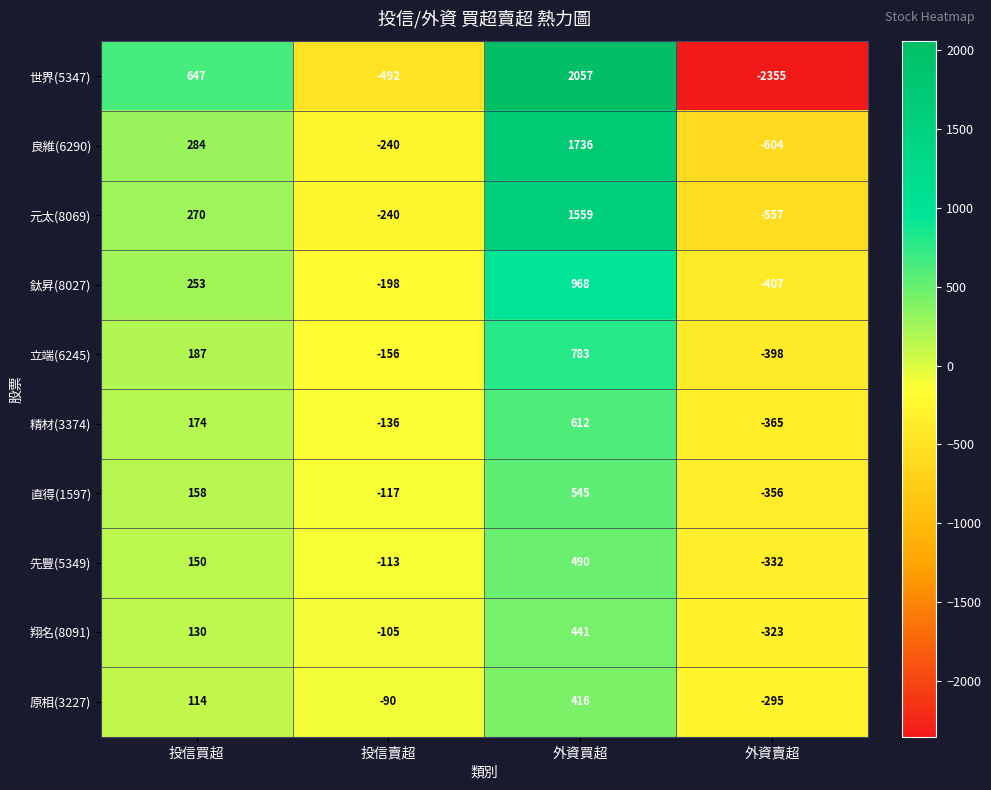

At which category is the sum across all series the highest?

外資買超